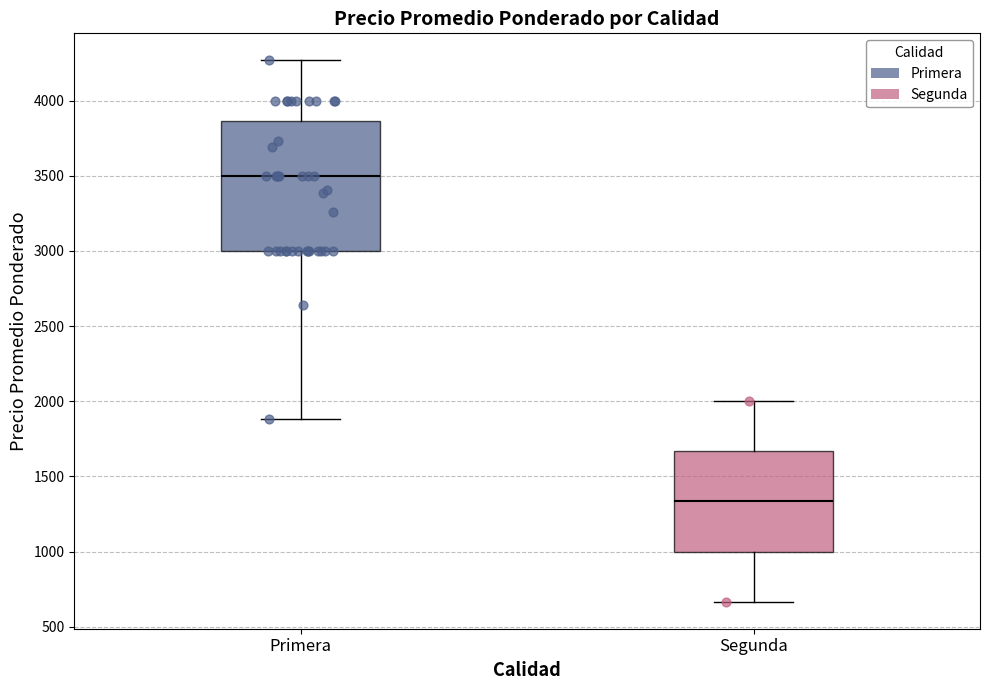

Where does the median line of the box for Segunda sit on the y-axis? The values are not printed on the chart, so give them approximately, as read against the axis.

1350